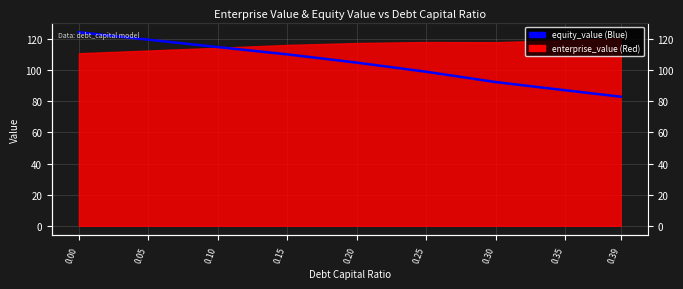

How many data points are less than 104?

4